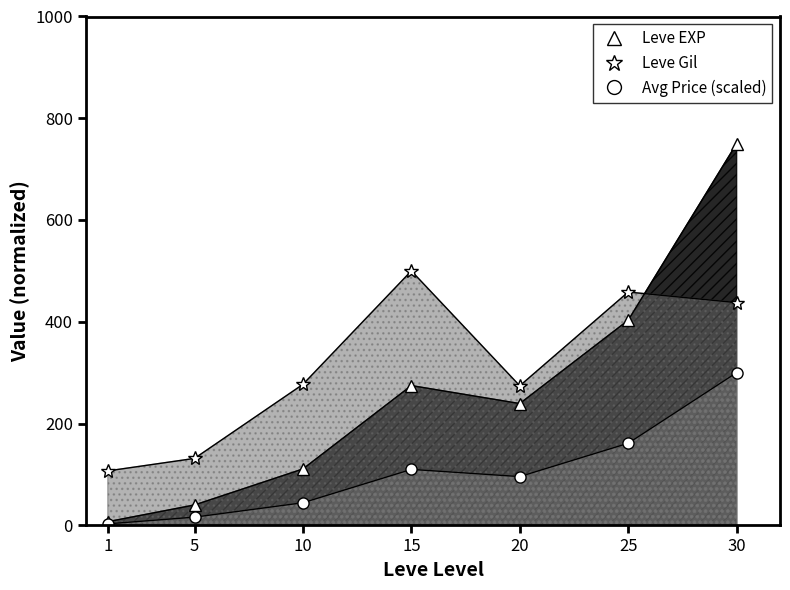

How many intersections are there between Leve Gil and Leve EXP?

1